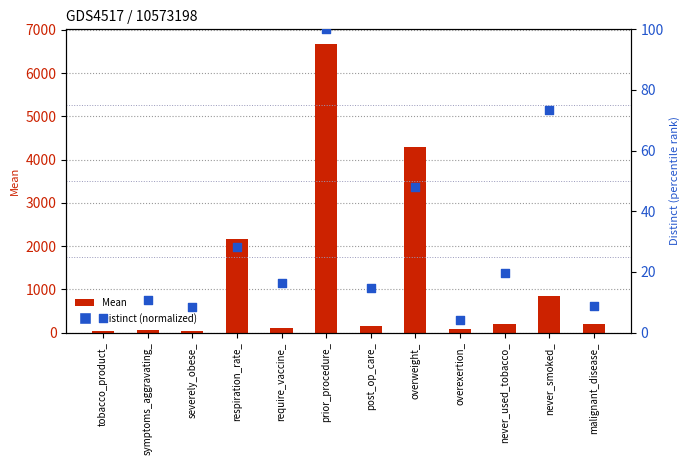

At how many categories does at least one series exceed 637?

4